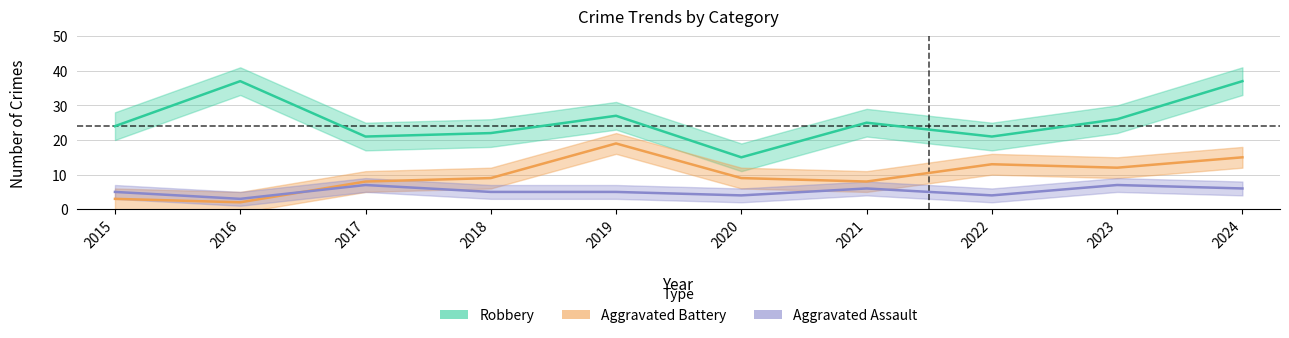

True or false: Robbery and Aggravated Assault cross at least once.

False